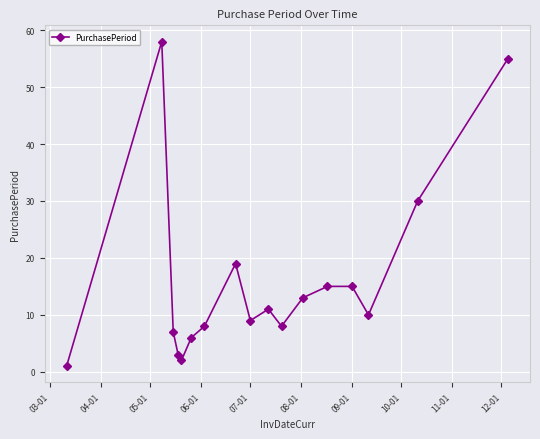

True or false: there are more than 2 points higher than both neighbors.

True